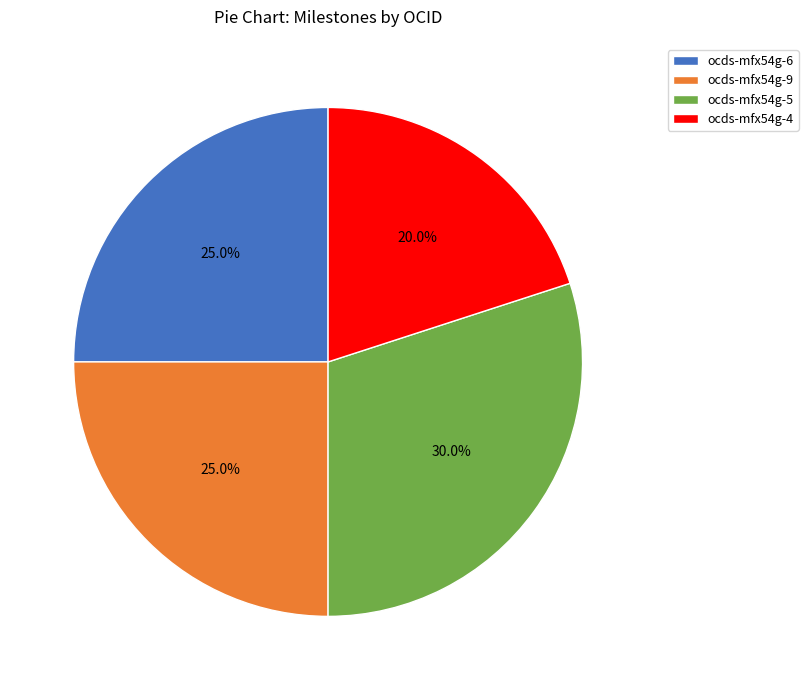

Is it true that ocds-mfx54g-4 is 20% of the pie?

True